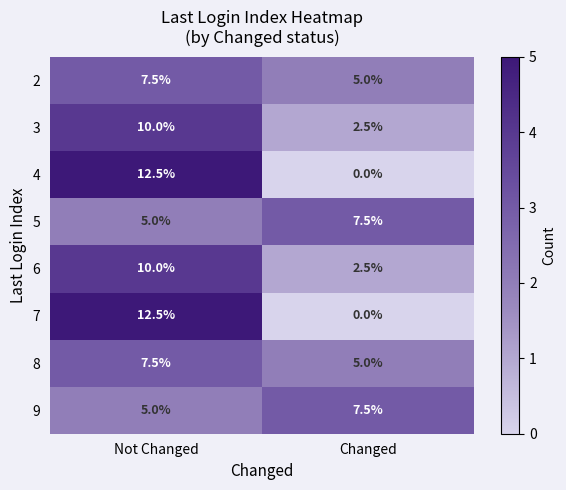

The value of 7 at Changed is 0.0. True or false?

True